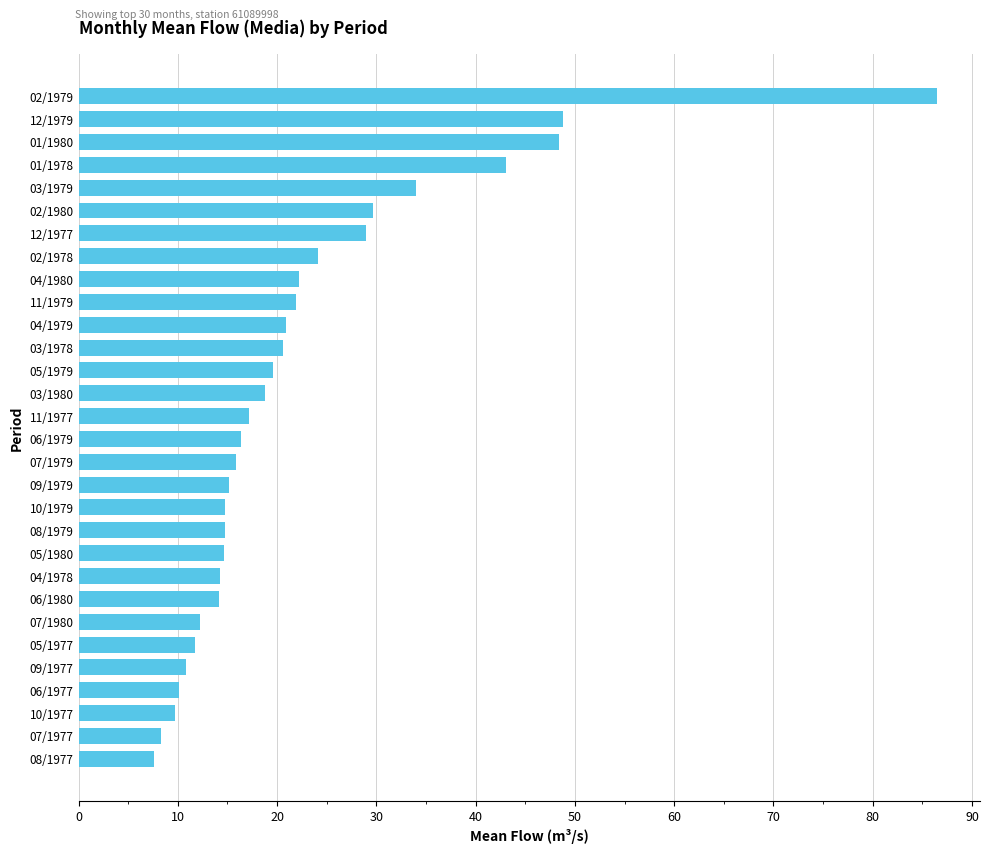

The value at 08/1977 is 3.8. True or false?

False